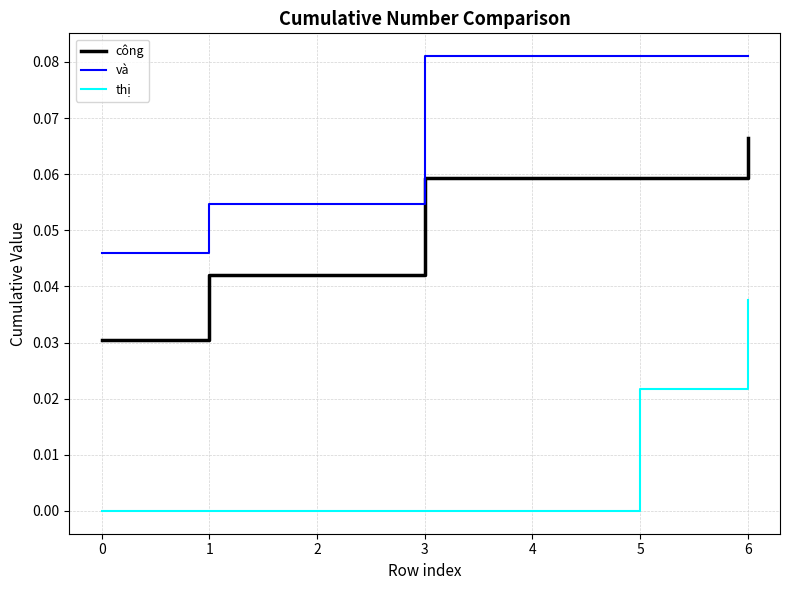

True or false: công and thị cross at least once.

False